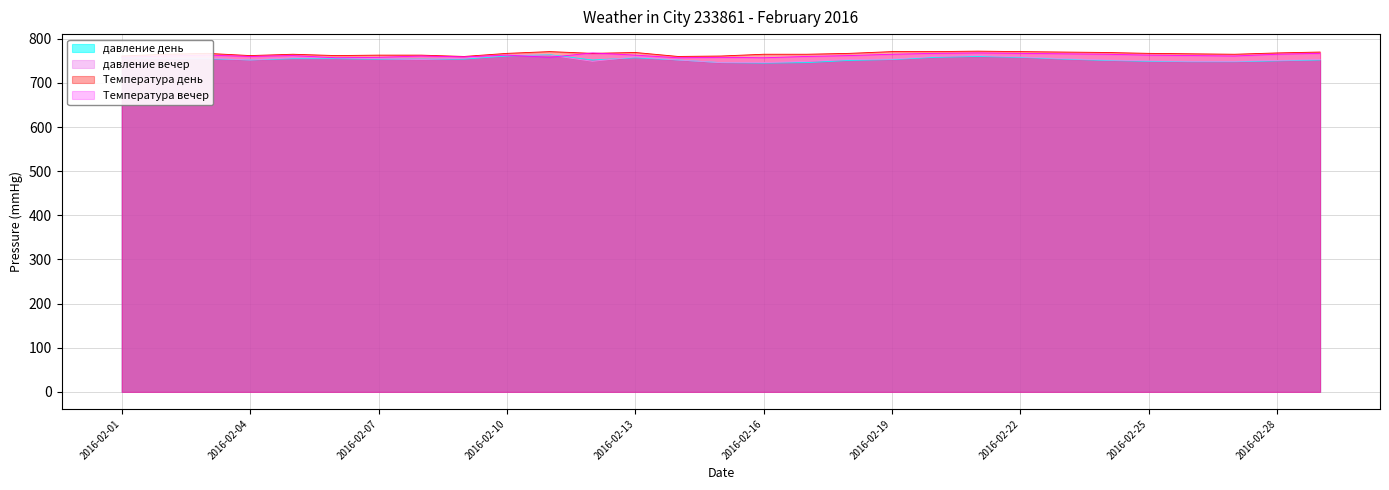

What is the maximum value shown in the chart?

772